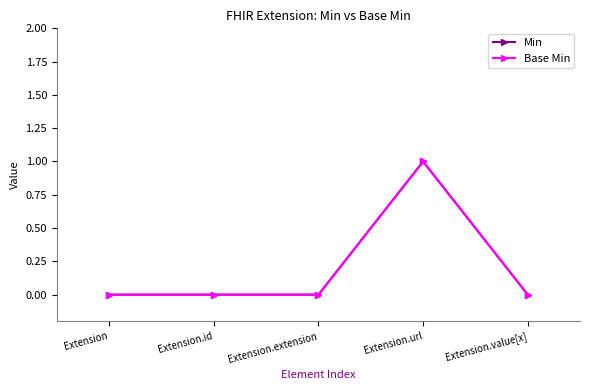

How many interior local peaks does the Min series have?

1